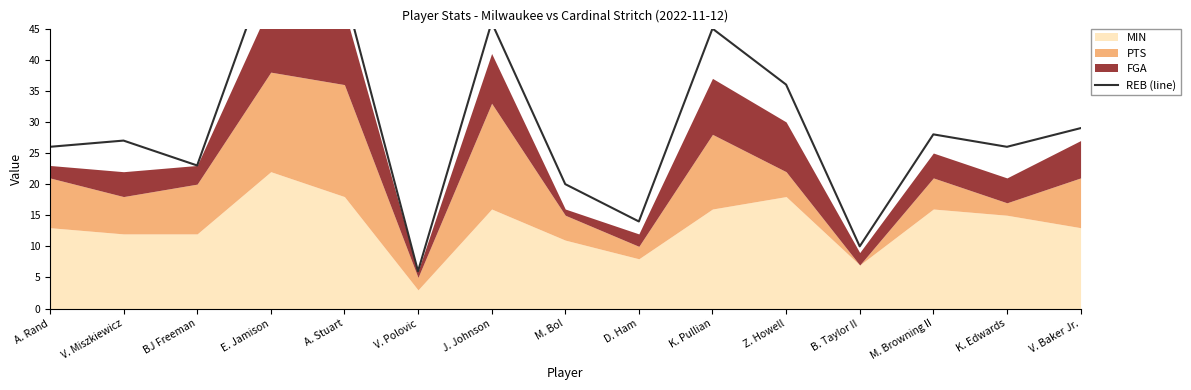

At which category does the data reach its first local peak?

V. Miszkiewicz